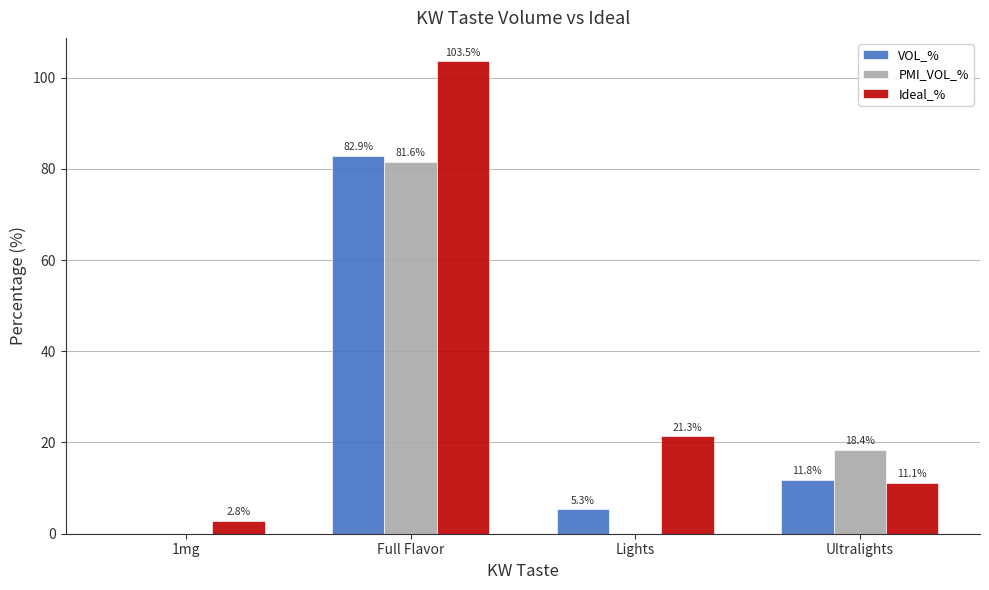

The value of Ideal_% at Ultralights is 11.1. True or false?

True